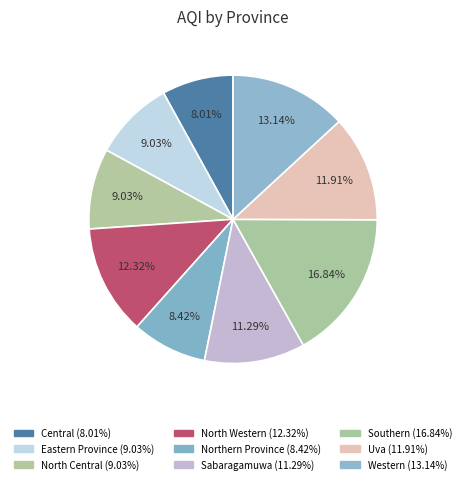

Is Northern Province the majority of the pie?

No